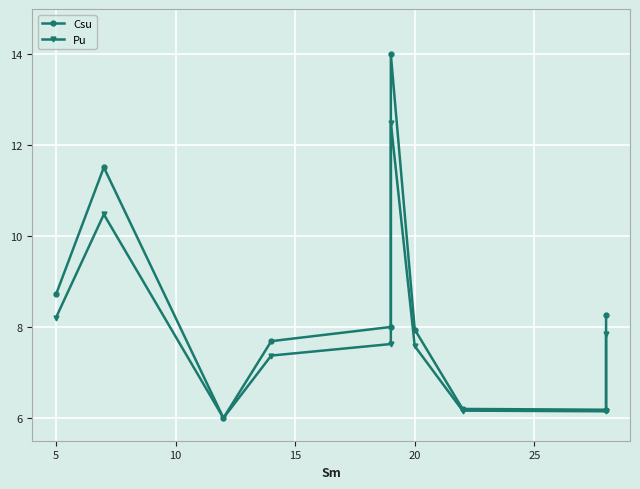

Count the number of data series in this chart.

2